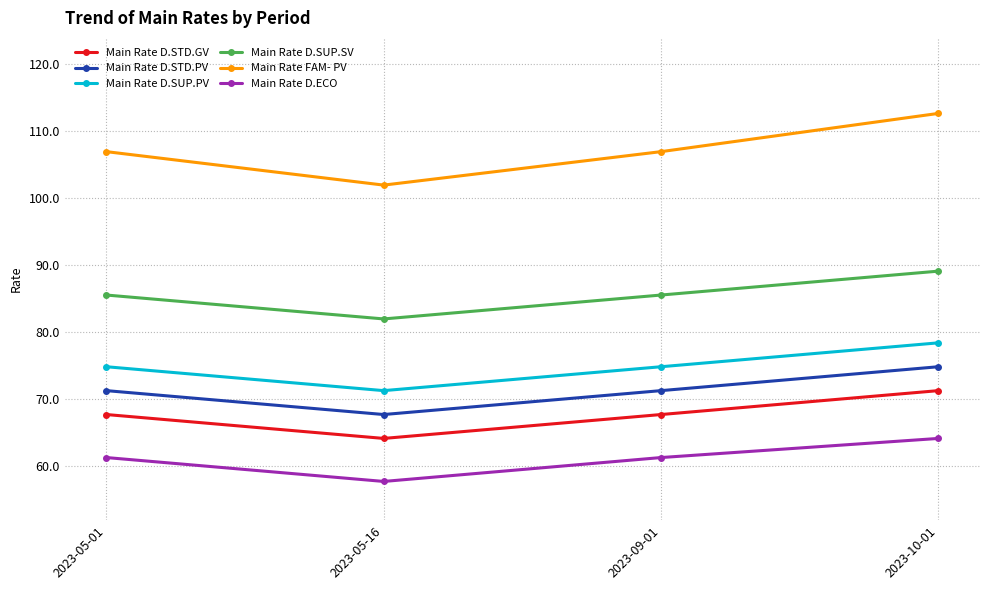

Which series has the largest range (max minus min)?

Main Rate FAM- PV